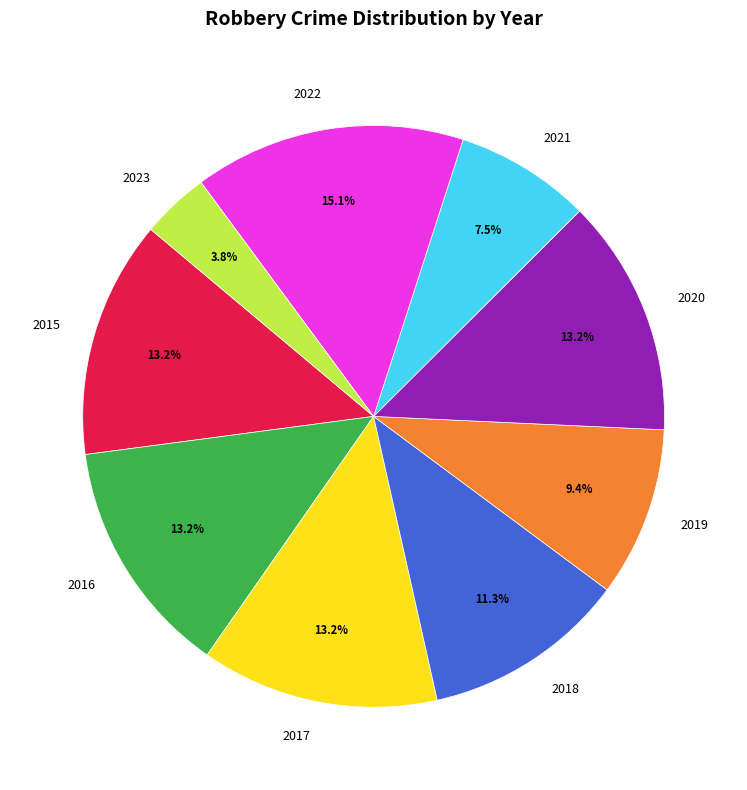

To the nearest percent, what percentage of the pie is 2018?

11%